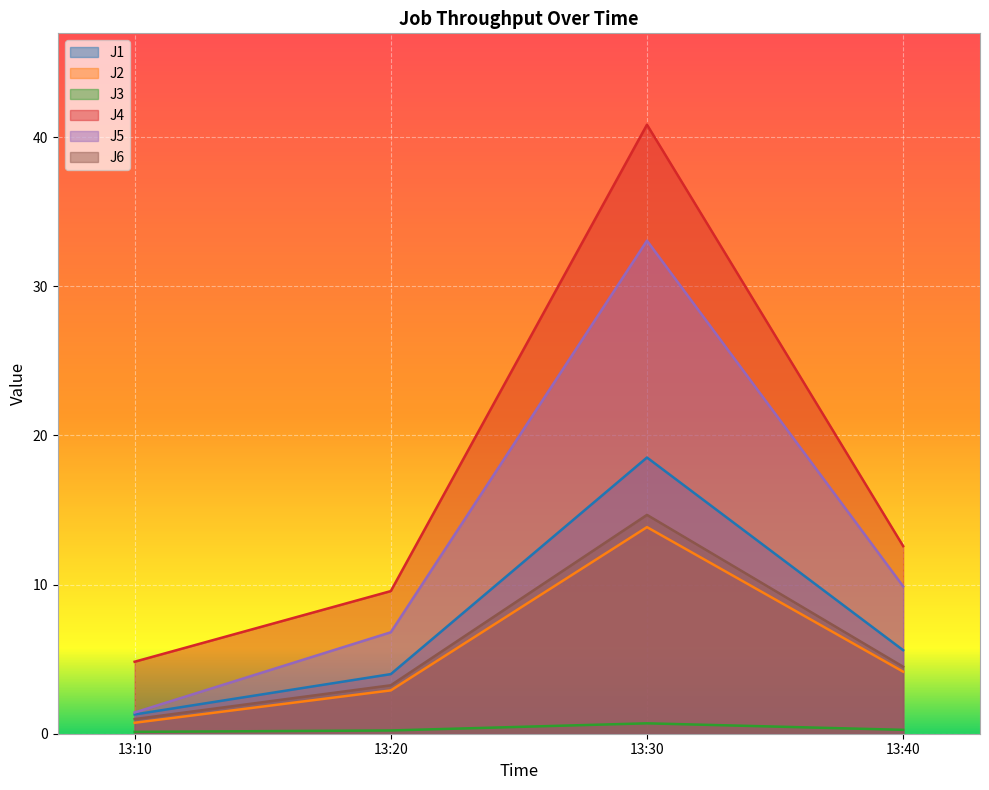

What is the difference between the highest and lowest values at 13:40?

12.3